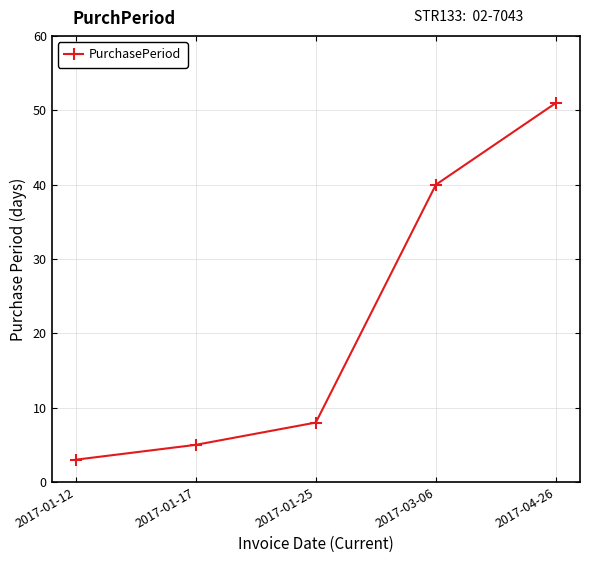

The value at 2017-01-25 is 8. True or false?

True